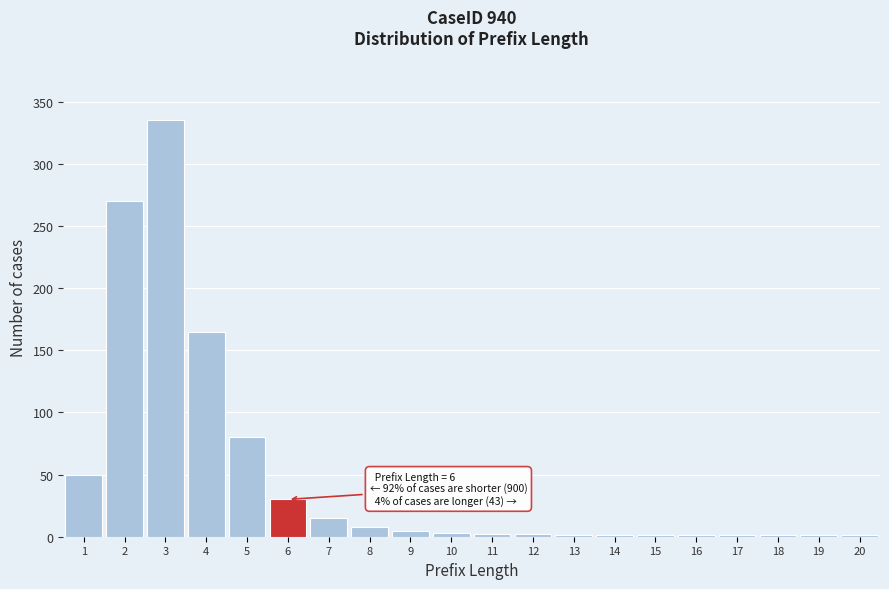

Over which range of the x-axis is the bar tallest?

2.5 to 3.5